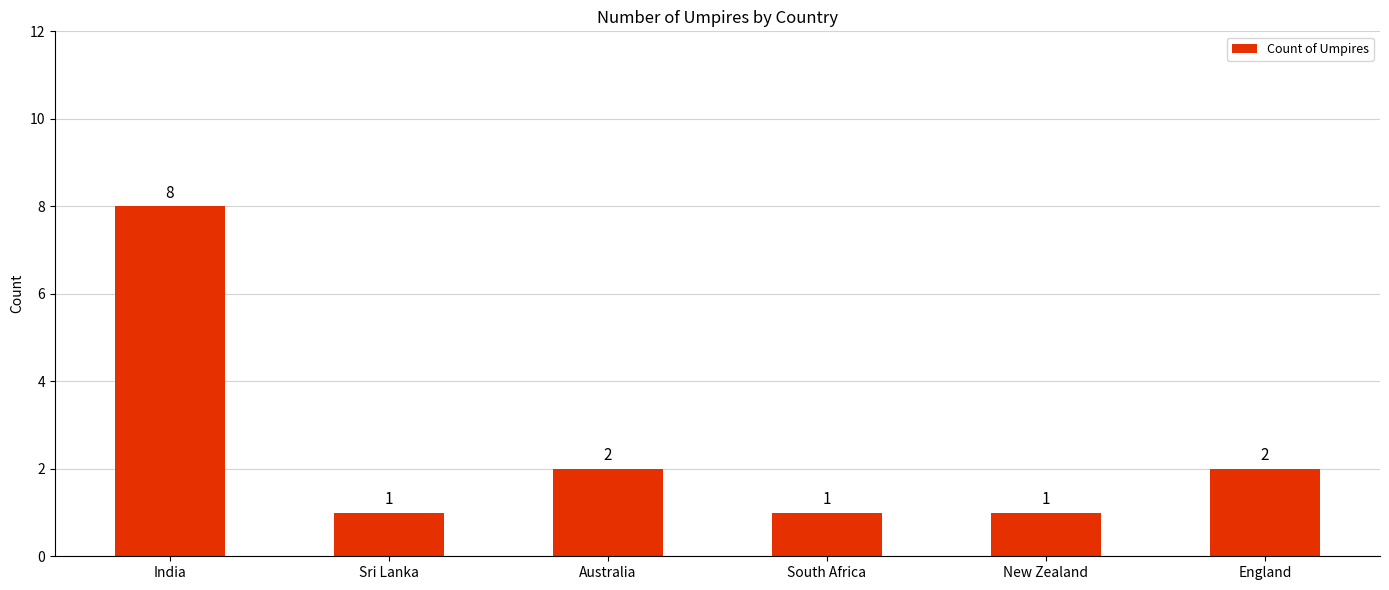

What is the label of the 1st bar from the left?

India